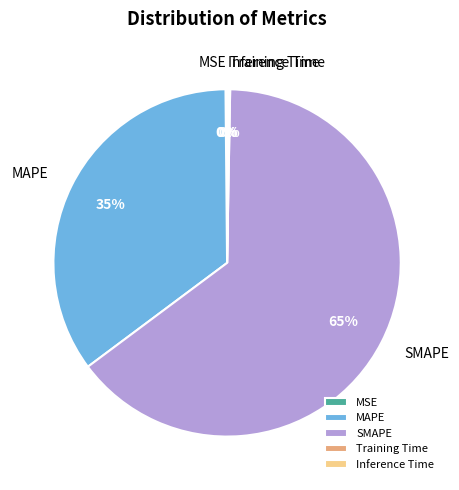

Do SMAPE and MAPE together represent more than half of the pie?

Yes